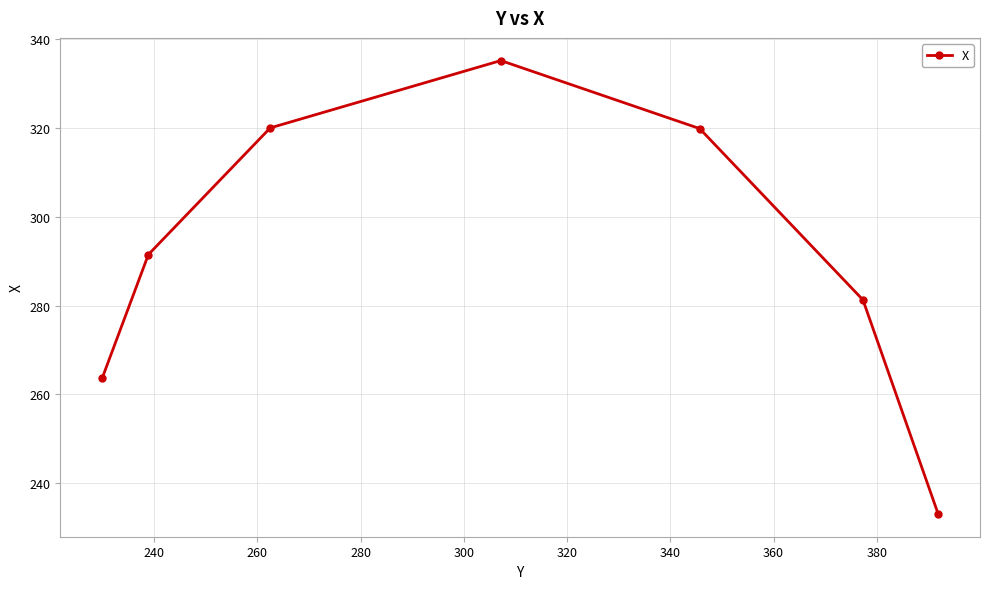

What is the maximum value shown in the chart?

335.2